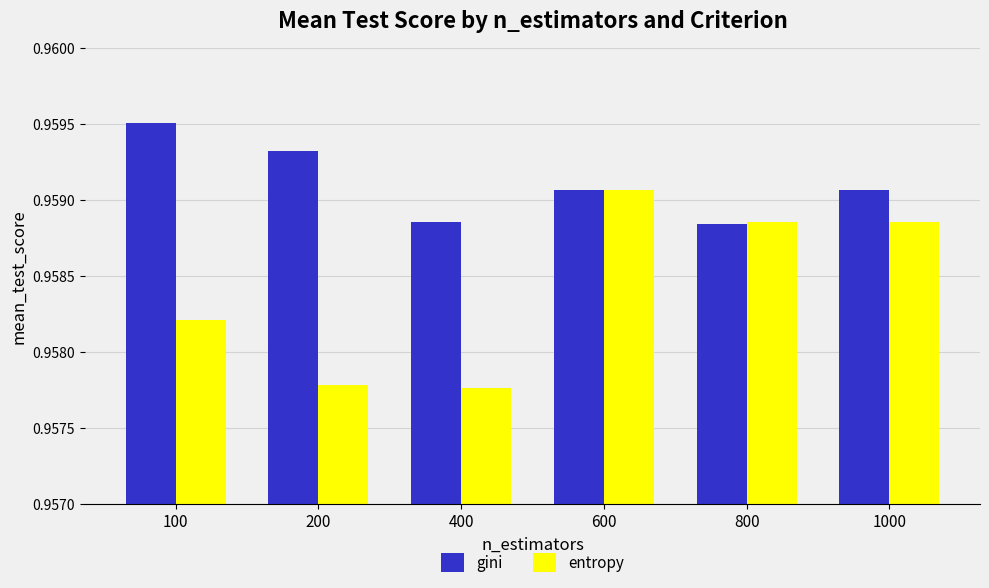

True or false: gini has a value of 1.5 at 1000.

False